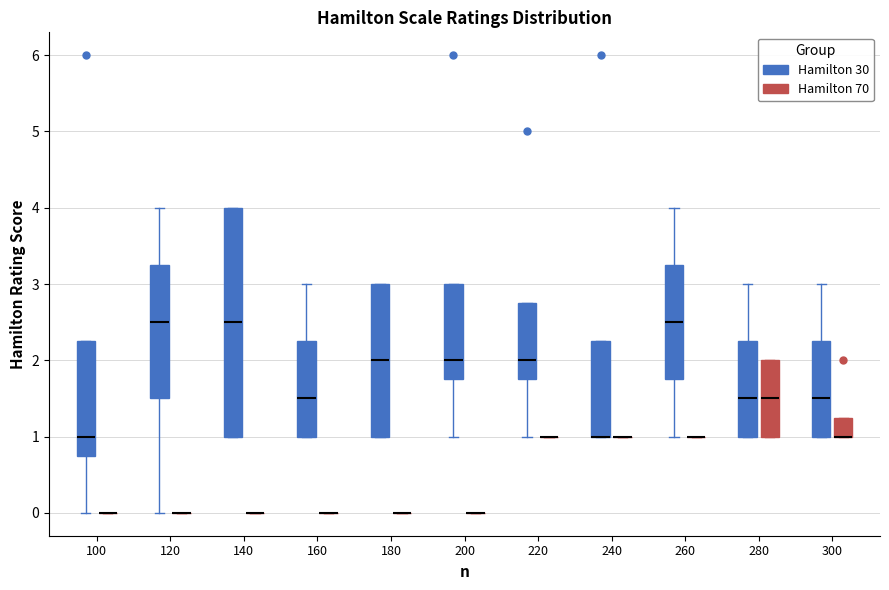

Reading left to right, read every box against the y-axis: the position of its median line, the range the box covers, and the ends of its whiskers. The values are not printed on the chart, so give them approximately, as read against the axis.

100 (Hamilton 30): median 1.0, box 0.8 to 2.3, whiskers 0.0 to 2.3
100 (Hamilton 70): box collapsed to a line at 0.0, whiskers 0.0 to 0.0
120 (Hamilton 30): median 2.5, box 1.5 to 3.3, whiskers 0.0 to 4.0
120 (Hamilton 70): box collapsed to a line at 0.0, whiskers 0.0 to 0.0
140 (Hamilton 30): median 2.5, box 1.0 to 4.0, whiskers 1.0 to 4.0
140 (Hamilton 70): box collapsed to a line at 0.0, whiskers 0.0 to 0.0
160 (Hamilton 30): median 1.5, box 1.0 to 2.3, whiskers 1.0 to 3.0
160 (Hamilton 70): box collapsed to a line at 0.0, whiskers 0.0 to 0.0
180 (Hamilton 30): median 2.0, box 1.0 to 3.0, whiskers 1.0 to 3.0
180 (Hamilton 70): box collapsed to a line at 0.0, whiskers 0.0 to 0.0
200 (Hamilton 30): median 2.0, box 1.8 to 3.0, whiskers 1.0 to 3.0
200 (Hamilton 70): box collapsed to a line at 0.0, whiskers 0.0 to 0.0
220 (Hamilton 30): median 2.0, box 1.8 to 2.8, whiskers 1.0 to 2.8
220 (Hamilton 70): box collapsed to a line at 1.0, whiskers 1.0 to 1.0
240 (Hamilton 30): median 1.0 (drawn on the box's lower edge), box 1.0 to 2.3, whiskers 1.0 to 2.3
240 (Hamilton 70): box collapsed to a line at 1.0, whiskers 1.0 to 1.0
260 (Hamilton 30): median 2.5, box 1.8 to 3.3, whiskers 1.0 to 4.0
260 (Hamilton 70): box collapsed to a line at 1.0, whiskers 1.0 to 1.0
280 (Hamilton 30): median 1.5, box 1.0 to 2.3, whiskers 1.0 to 3.0
280 (Hamilton 70): median 1.5, box 1.0 to 2.0, whiskers 1.0 to 2.0
300 (Hamilton 30): median 1.5, box 1.0 to 2.3, whiskers 1.0 to 3.0
300 (Hamilton 70): median 1.0 (drawn on the box's lower edge), box 1.0 to 1.3, whiskers 1.0 to 1.3